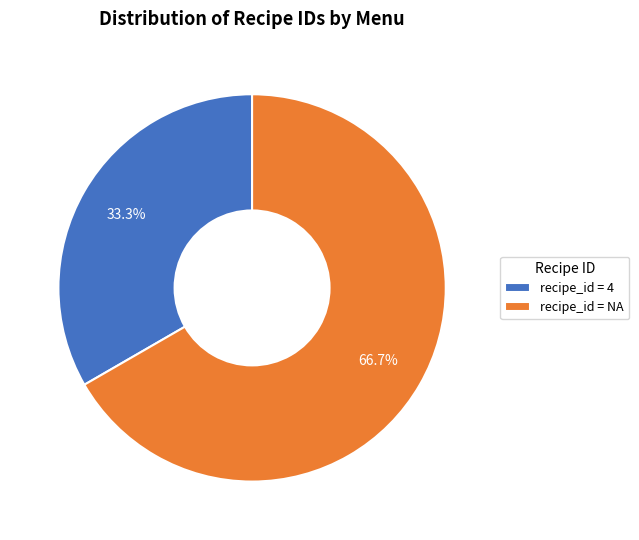

What is the largest slice in the pie chart?

recipe_id = NA